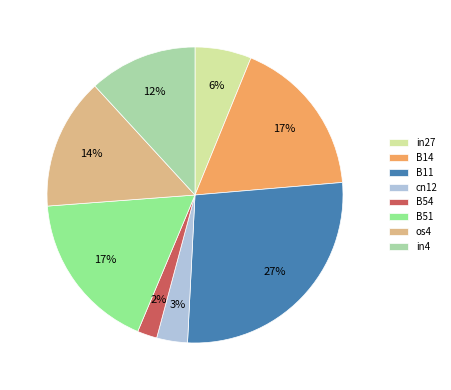

To the nearest percent, what is the average slice percentage?

12%